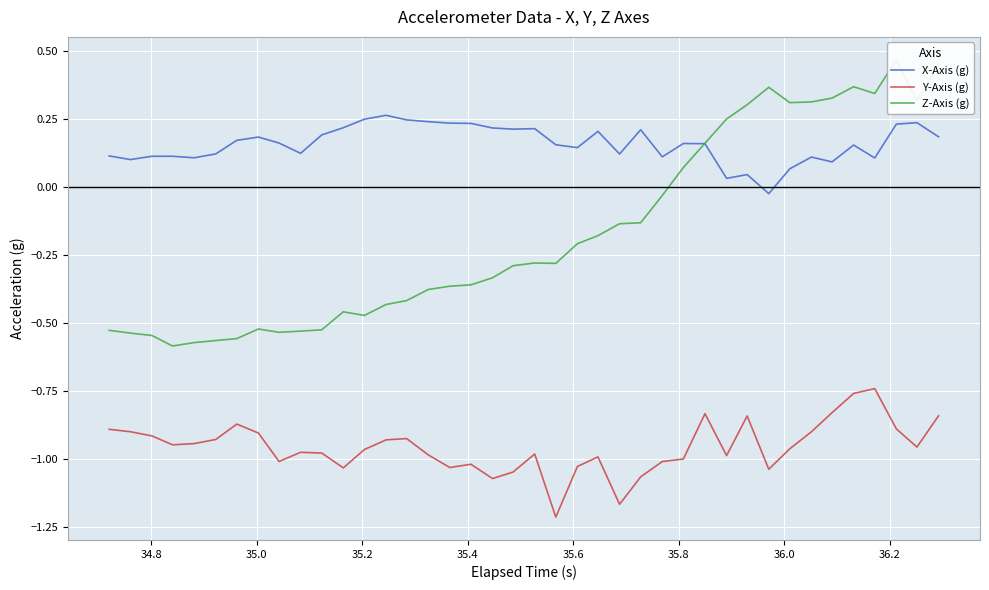

True or false: X-Axis (g) and Y-Axis (g) intersect in this chart.

False